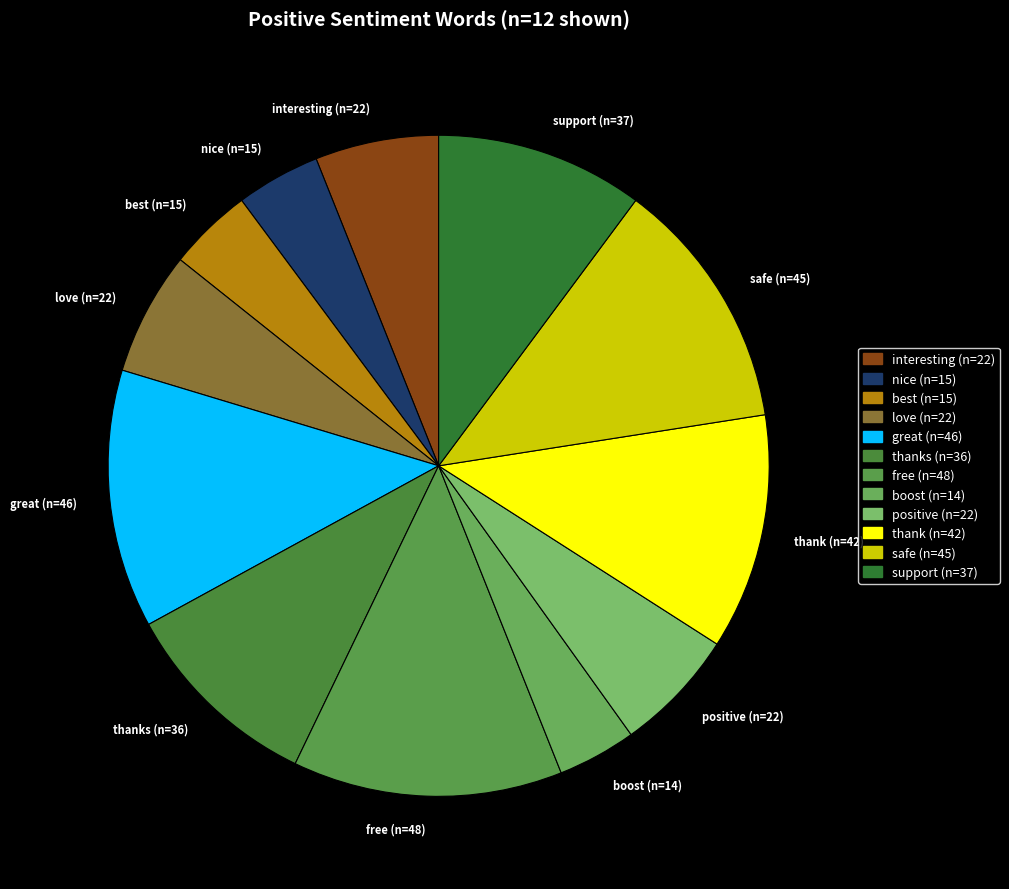

The interesting (n=22) slice represents 6% of the pie. True or false?

True